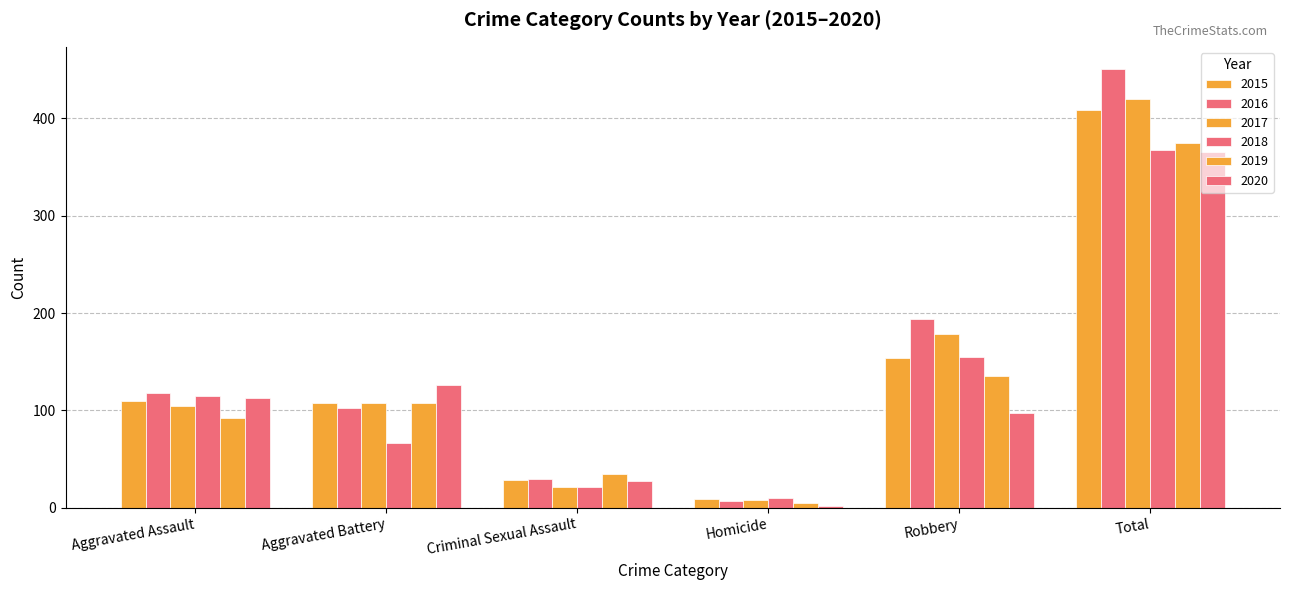

How many bars are there in total?

36